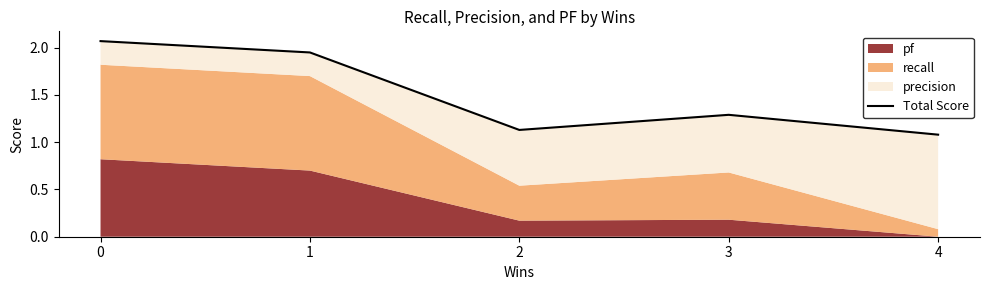

The value at 3 is 1.3. True or false?

True